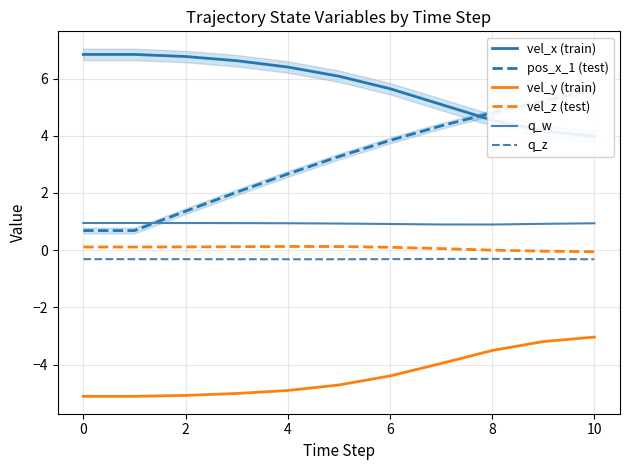

True or false: vel_y (train) and q_z intersect in this chart.

False